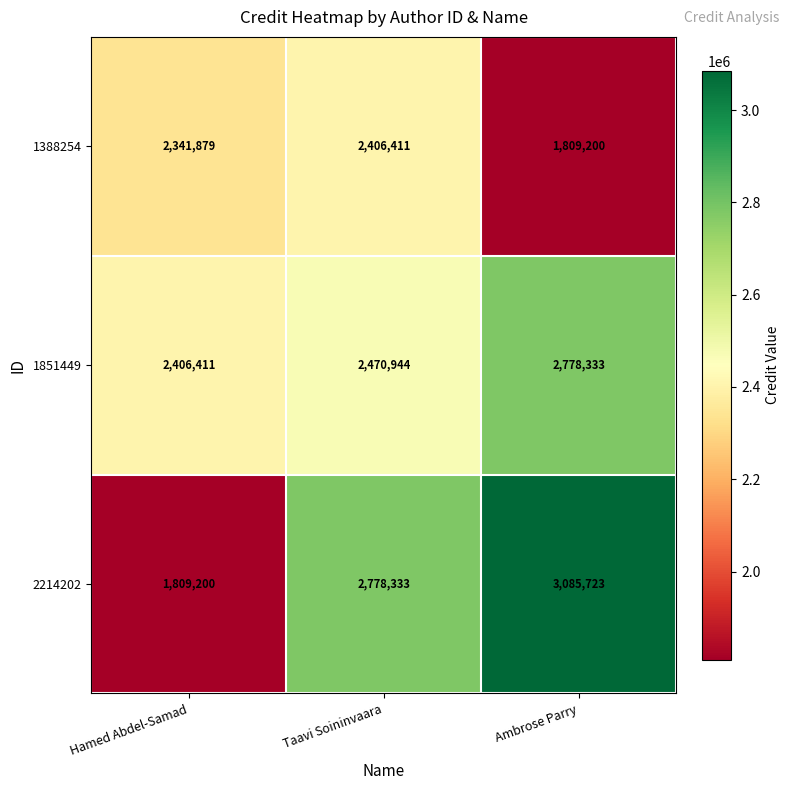

How many 1388254 values are between 1809200 and 2406411?

3